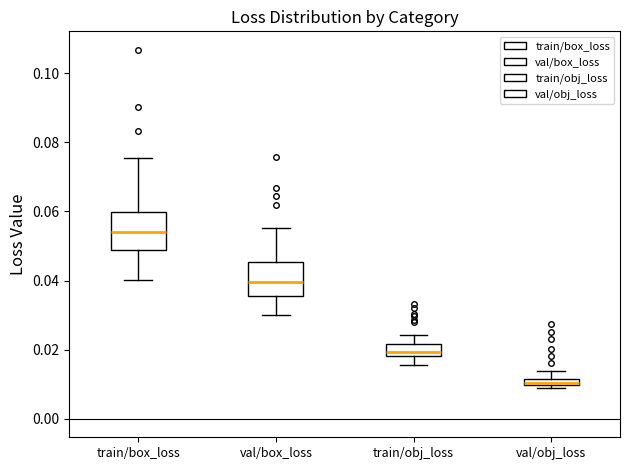

Which box's median line is the highest?

train/box_loss